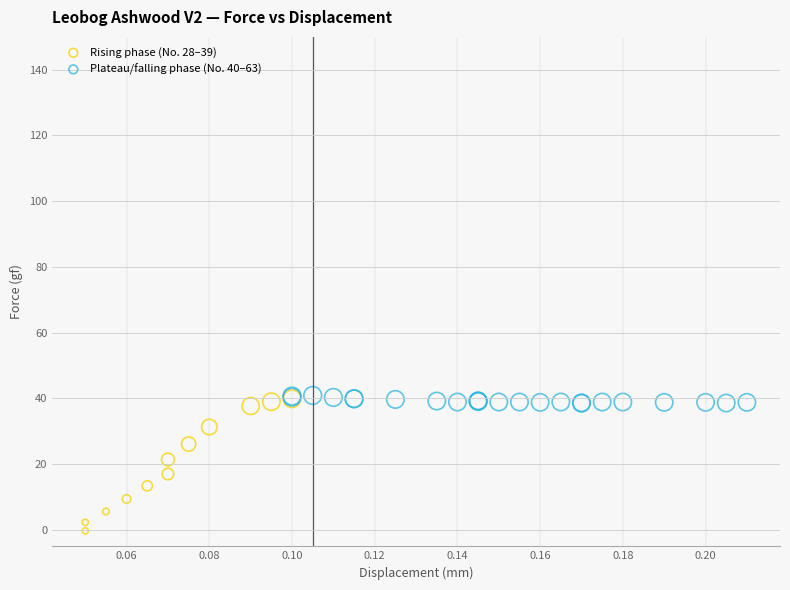

Which series has the largest Y range (max minus min)?

Rising phase (No. 28–39)